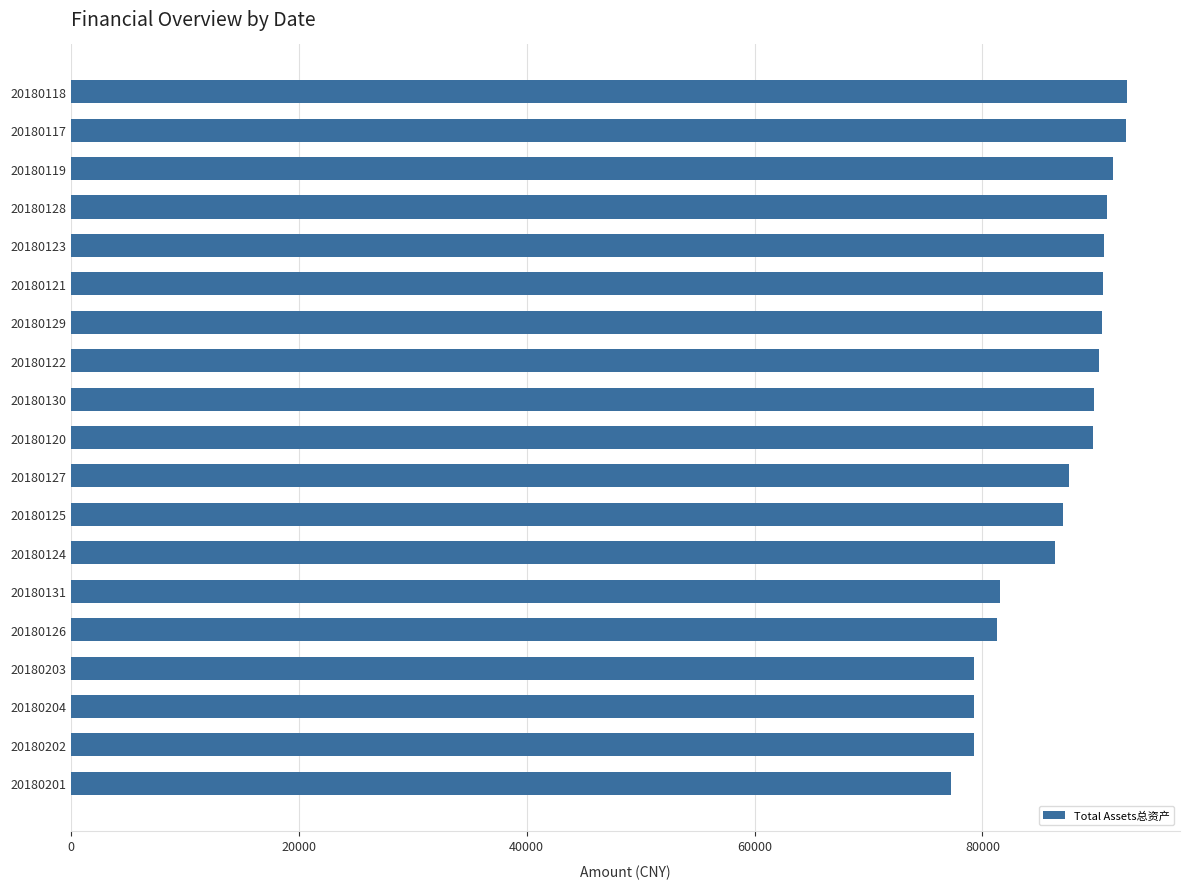

What is the label of the 19th bar from the top?

20180201